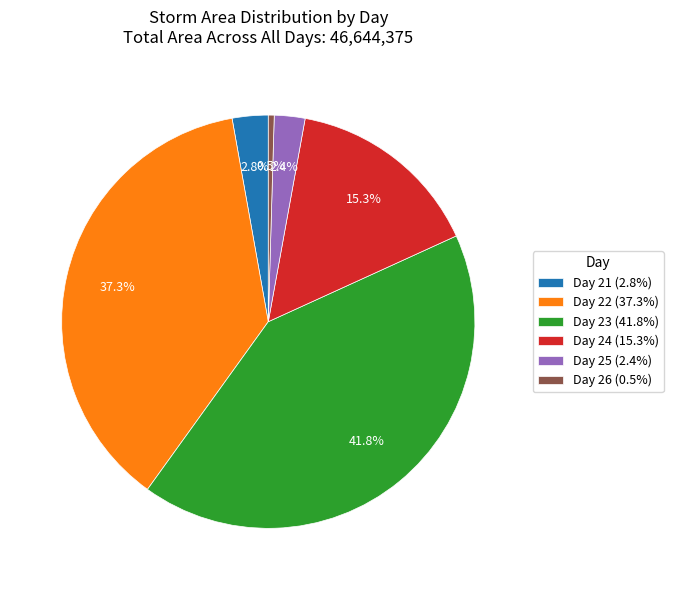

Which has a higher value, Day 21 (2.8%) or Day 26 (0.5%)?

Day 21 (2.8%)